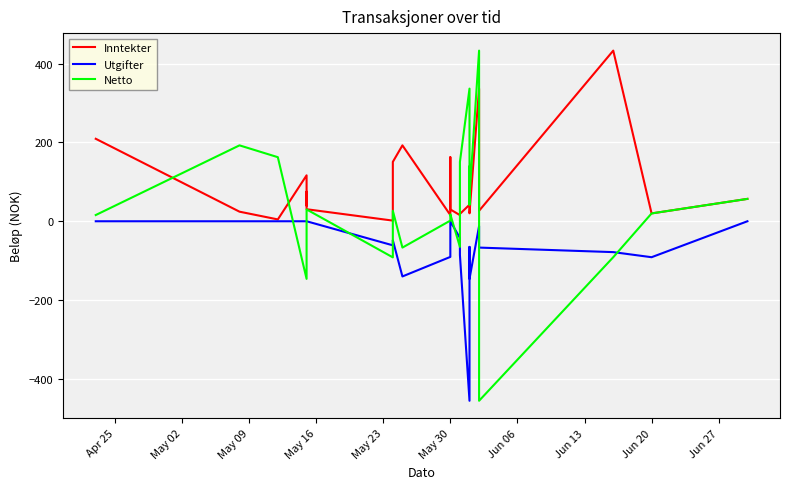

How many times do Netto and Utgifter cross each other?

8